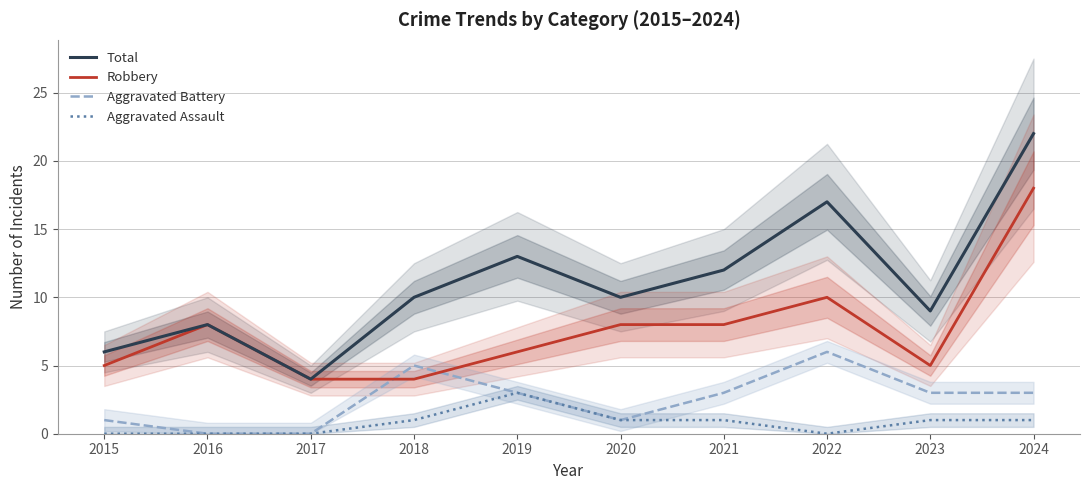

How many data points in Robbery are above 8?

2